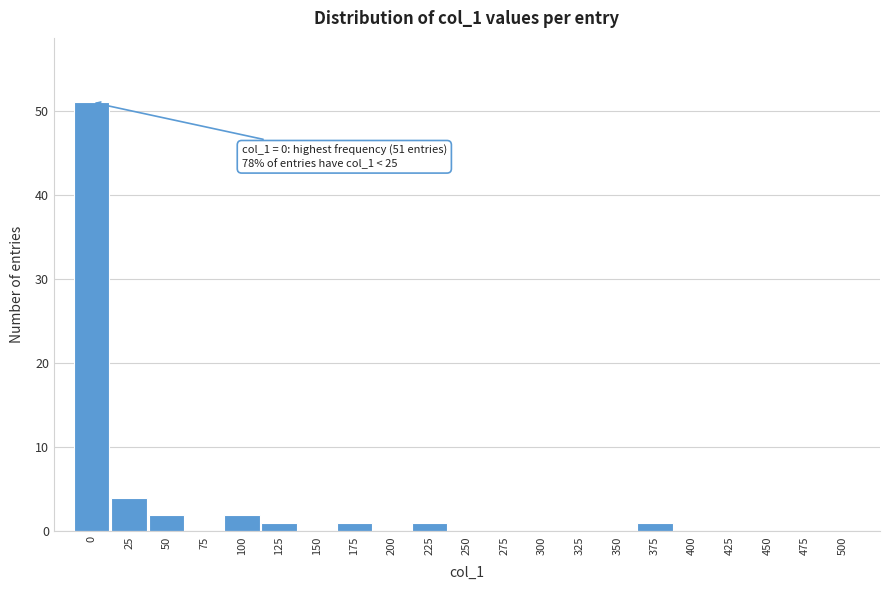

Reading left to right, transcribe all the data shown in this chart.

0=51	25=4	50=2	75=0	100=2	125=1	150=0	175=1	200=0	225=1	250=0	275=0	300=0	325=0	350=0	375=1	400=0	425=0	450=0	475=0	500=0